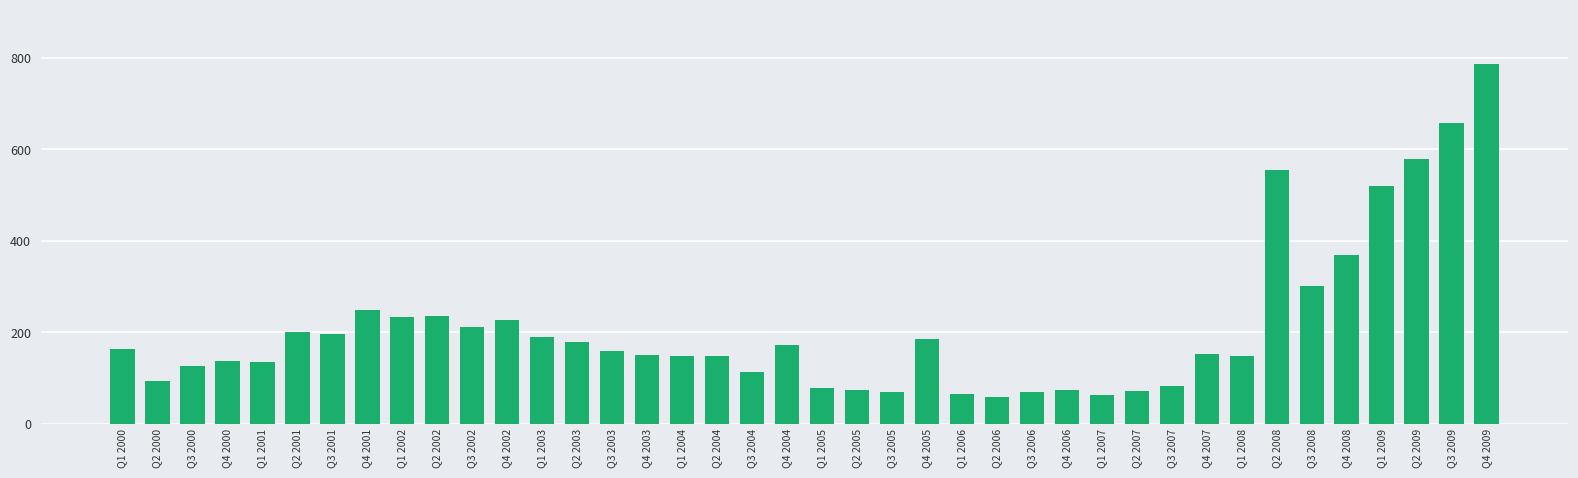

How many bars are there in total?

40